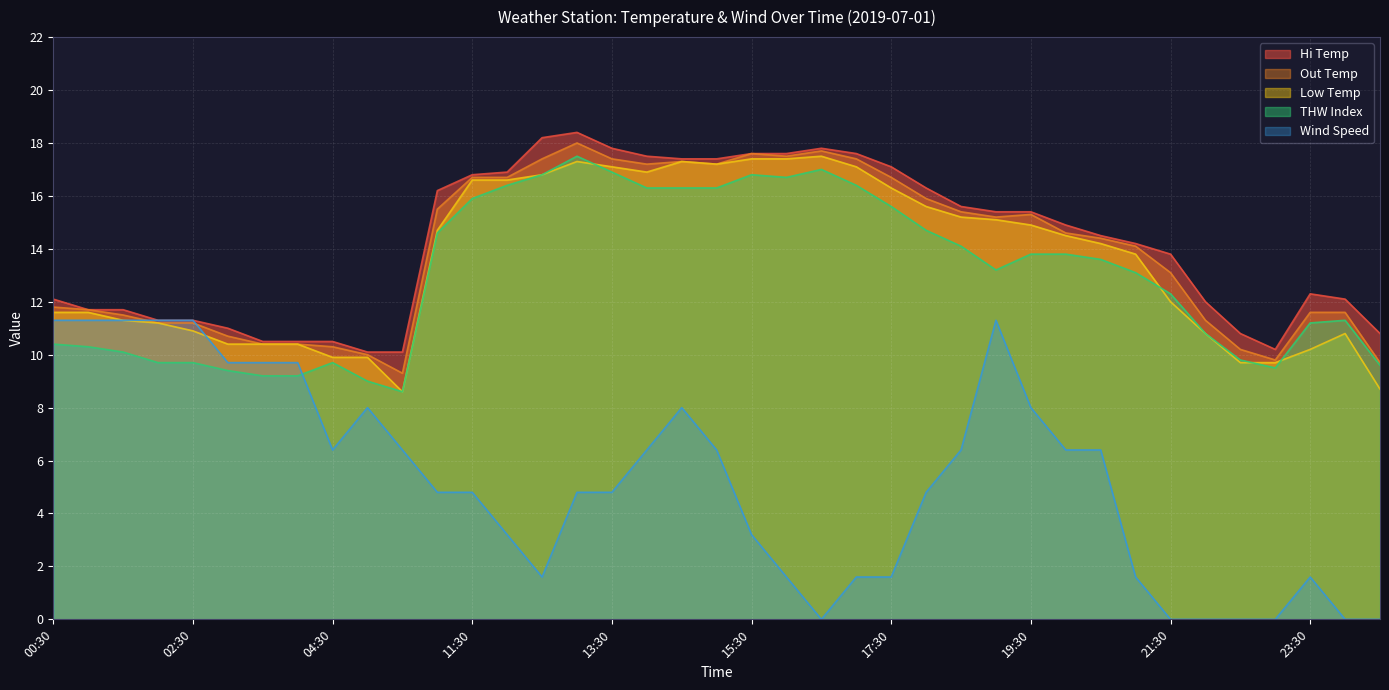

List the labels in order of Wind Speed value, largest first.

00:30, 01:00, 01:30, 02:00, 02:30, 19:00, 03:00, 03:30, 04:00, 05:00, 14:30, 19:30, 04:30, 05:30, 14:00, 15:00, 18:30, 20:00, 20:30, 10:30, 11:30, 13:00, 13:30, 18:00, 12:00, 15:30, 12:30, 16:00, 17:00, 17:30, 21:00, 23:30, 16:30, 21:30, 22:00, 22:30, 23:00, 00:00, 00:30+1